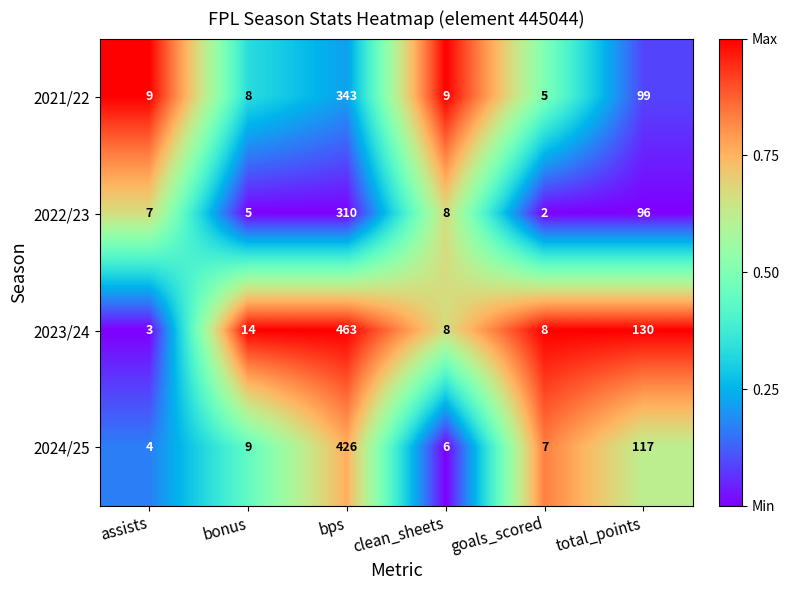

Rank the series by their average value, from highest to lowest.

2023/24, 2024/25, 2021/22, 2022/23